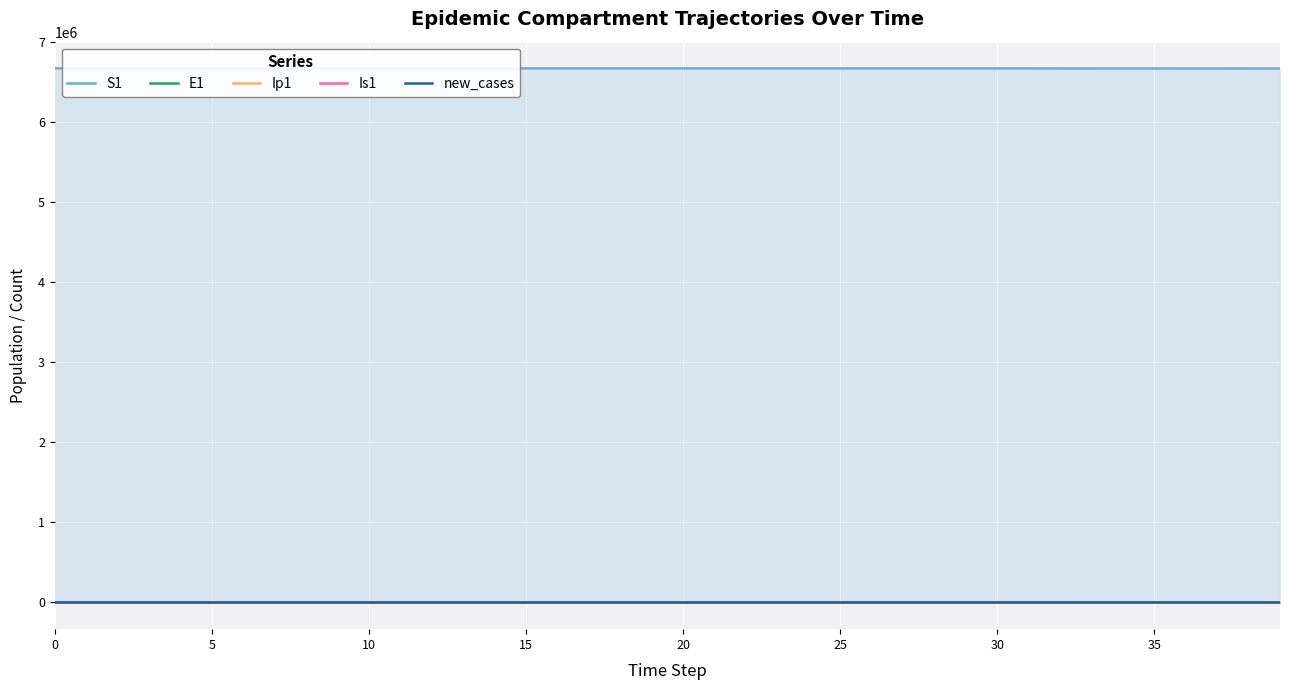

Which series has the largest total across all categories?

S1